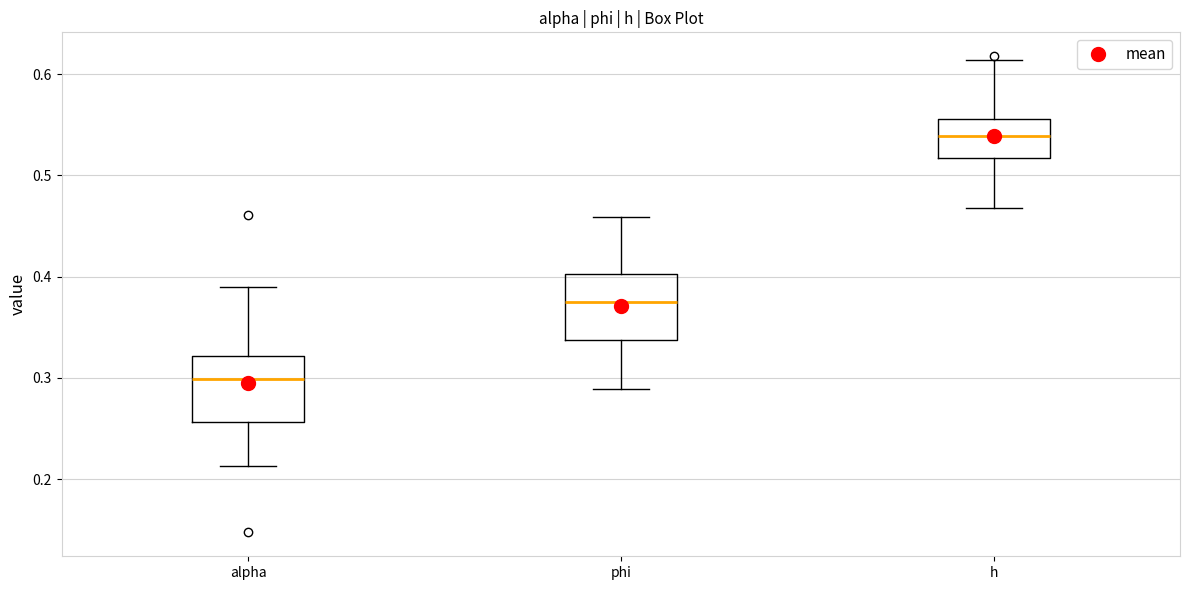

Where is the lower edge of the box for h on the y-axis? The values are not printed on the chart, so give them approximately, as read against the axis.

0.52